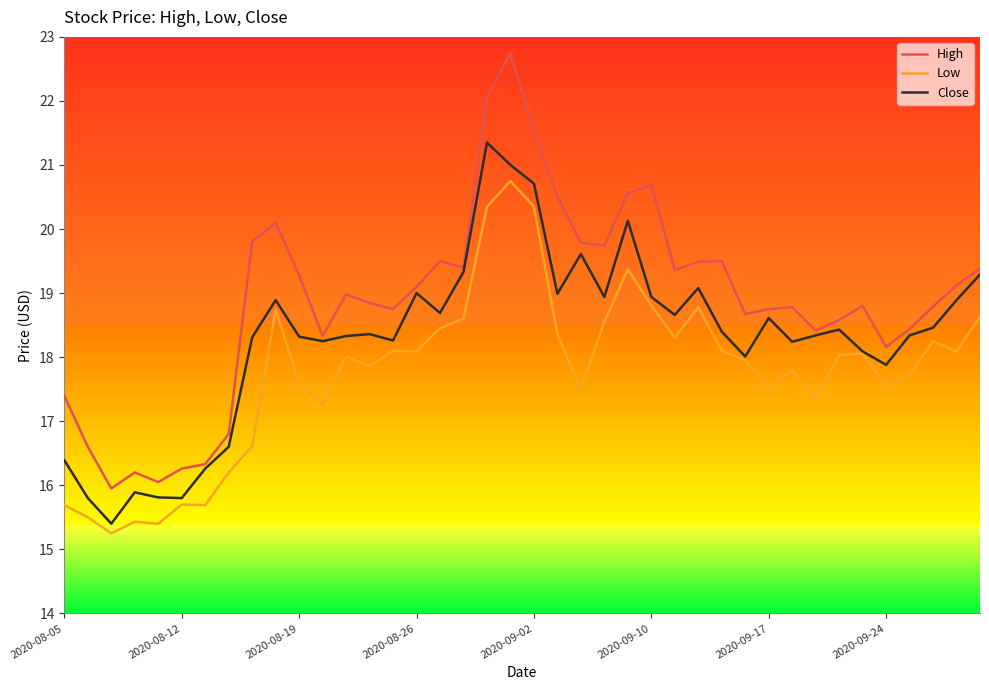

Which series has the largest range (max minus min)?

High